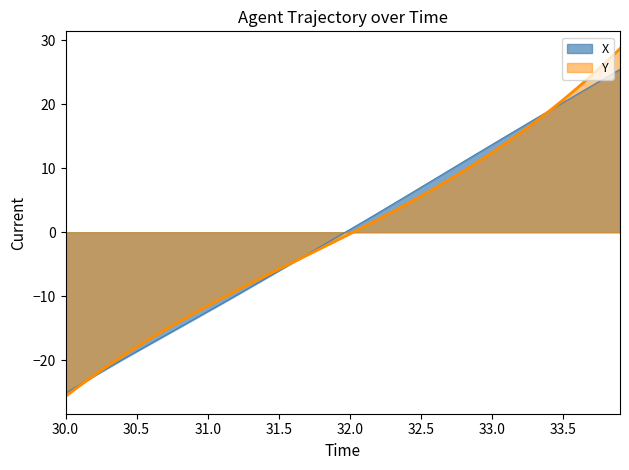

What is the value of the X point at the 28th from the left?

9.7